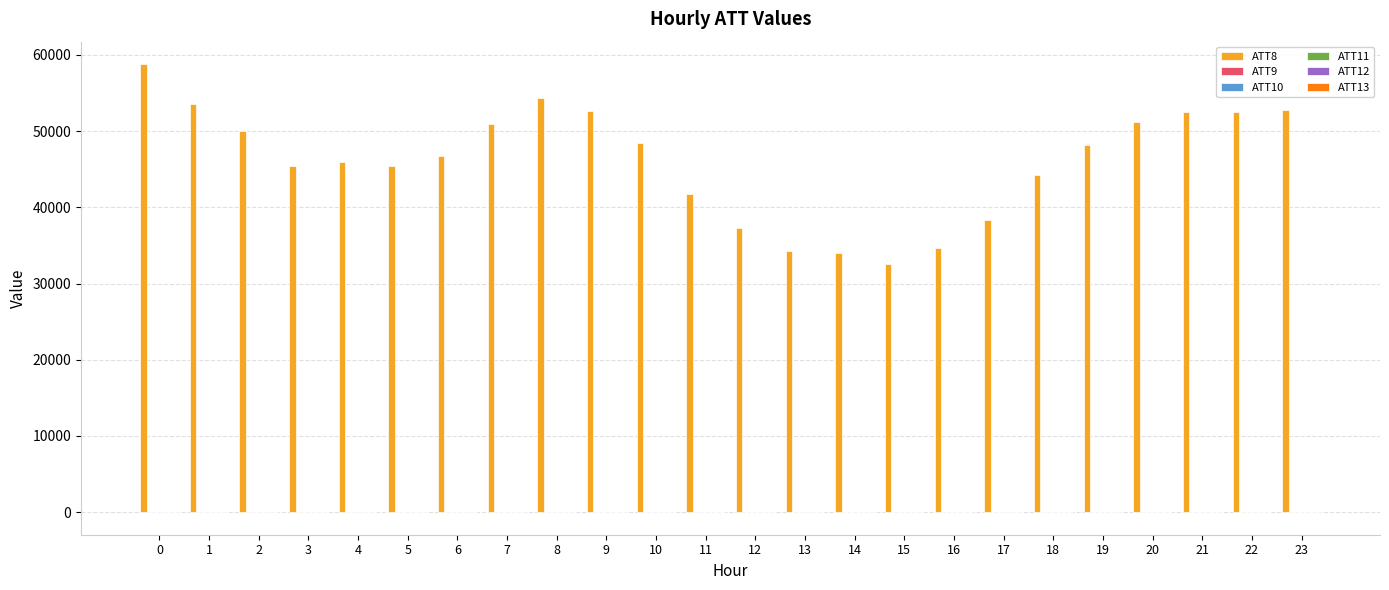

What is the sum of the ATT8 values at 11 and 17?

80000.0